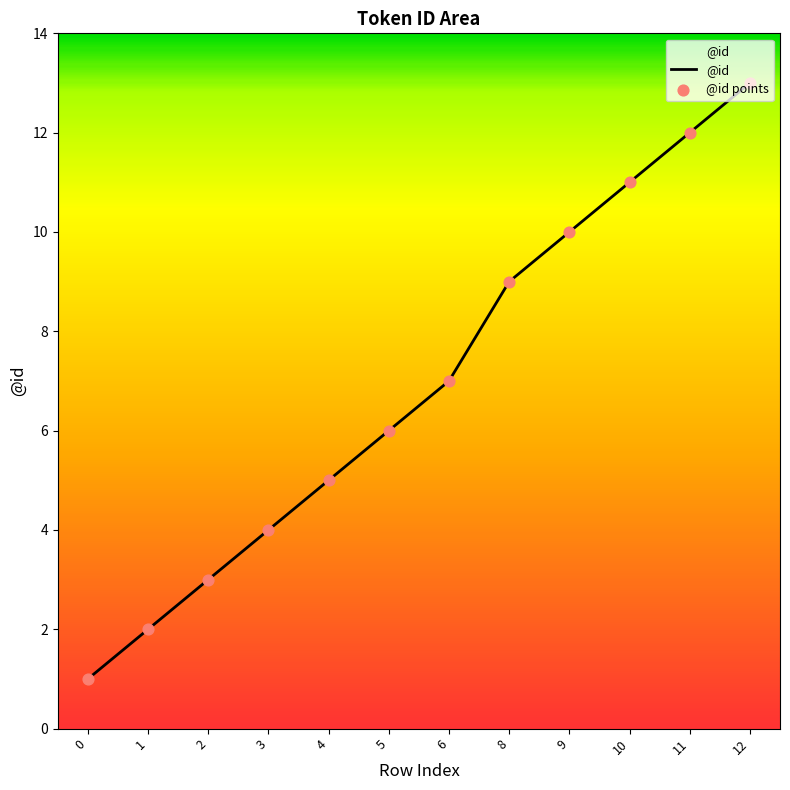

Between 2 and 10, which is larger?

10